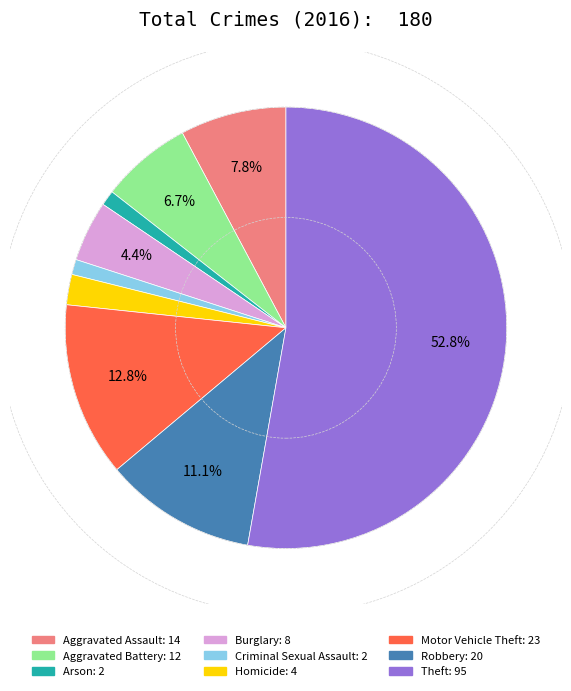

Between Homicide and Arson, which is larger?

Homicide